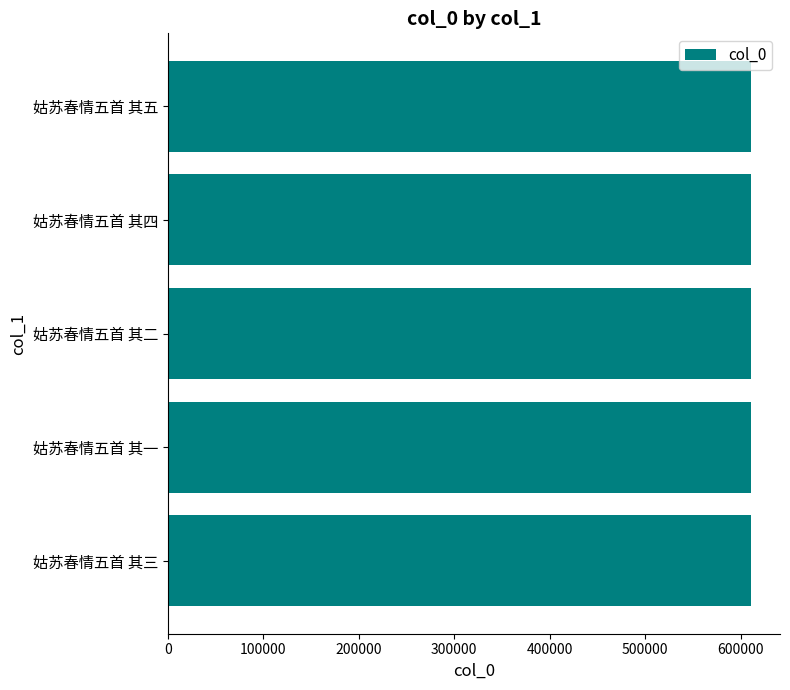

Read the value at 姑苏春情五首 其二.

610526